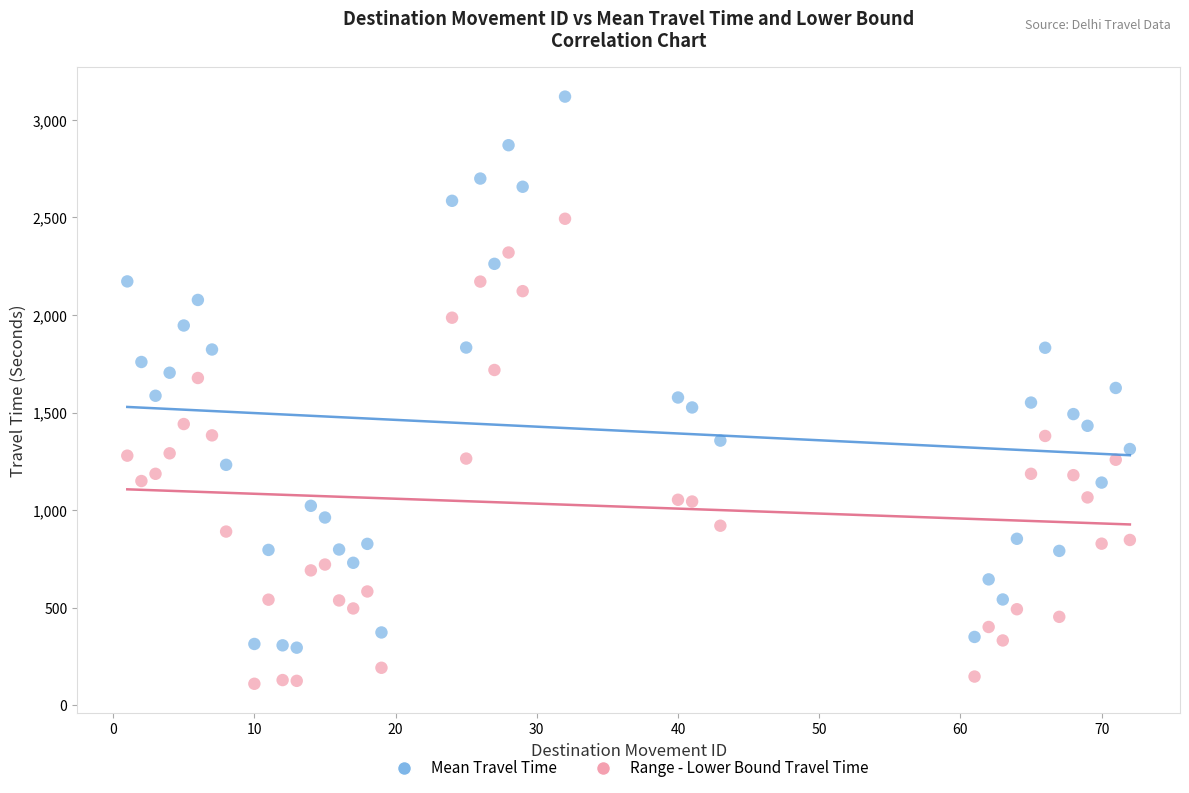

Across all data points, what is the range of X values (max minus min)?

71